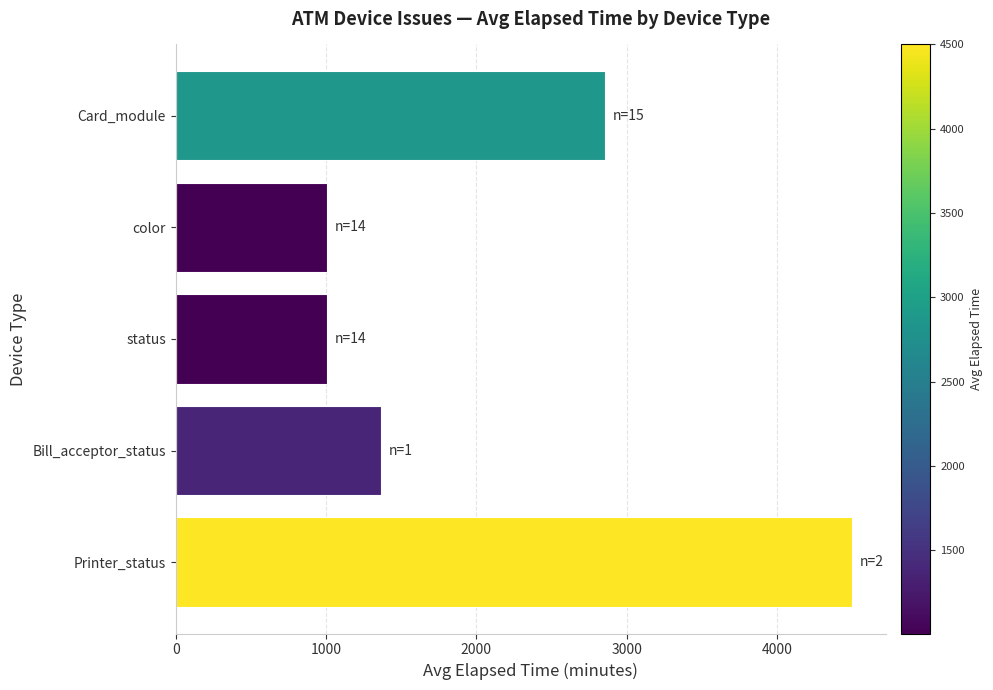

The value at color is 274. True or false?

False